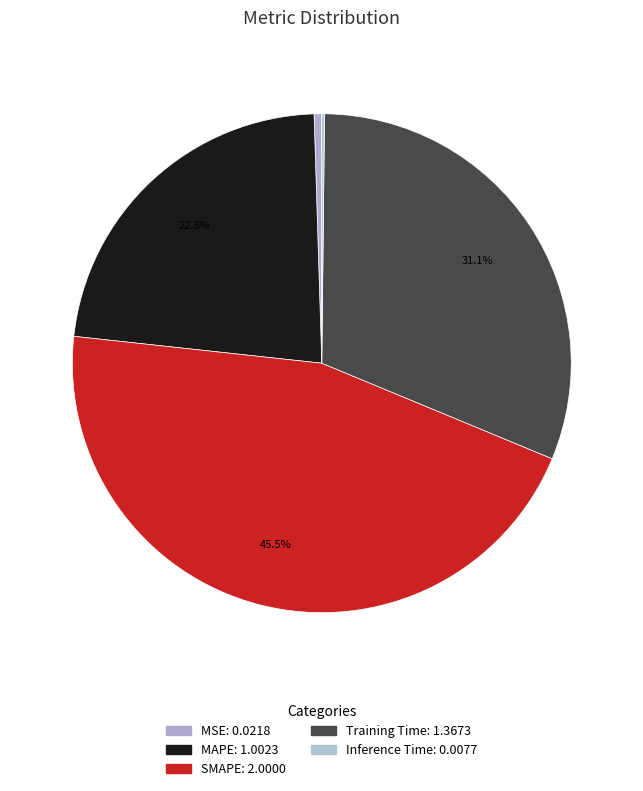

Is it true that MSE is 1% of the pie?

False